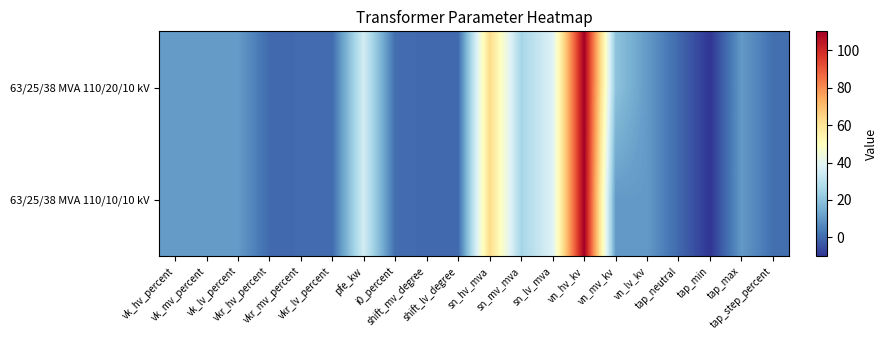

Reading left to right, extract all data points from this chart.

63/25/38 MVA 110/20/10 kV: vk_hv_percent=10.4	vk_mv_percent=10.4	vk_lv_percent=10.4	vkr_hv_percent=0.3	vkr_mv_percent=0.3	vkr_lv_percent=0.3	pfe_kw=35.0	i0_percent=0.9	shift_mv_degree=0.0	shift_lv_degree=0.0	sn_hv_mva=63.0	sn_mv_mva=25.0	sn_lv_mva=38.0	vn_hv_kv=110.0	vn_mv_kv=20.0	vn_lv_kv=10.0	tap_neutral=0.0	tap_min=-10.0	tap_max=10.0	tap_step_percent=1.2
63/25/38 MVA 110/10/10 kV: vk_hv_percent=10.4	vk_mv_percent=10.4	vk_lv_percent=10.4	vkr_hv_percent=0.3	vkr_mv_percent=0.3	vkr_lv_percent=0.3	pfe_kw=35.0	i0_percent=0.9	shift_mv_degree=0.0	shift_lv_degree=0.0	sn_hv_mva=63.0	sn_mv_mva=25.0	sn_lv_mva=38.0	vn_hv_kv=110.0	vn_mv_kv=10.0	vn_lv_kv=10.0	tap_neutral=0.0	tap_min=-10.0	tap_max=10.0	tap_step_percent=1.2